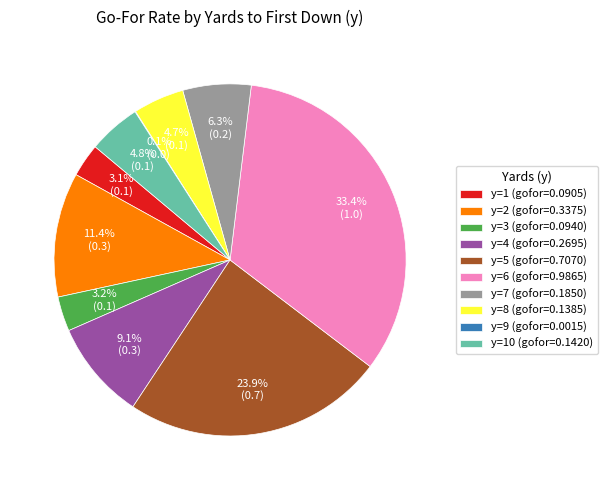

Which has a higher value, y=1 (gofor=0.0905) or y=6 (gofor=0.9865)?

y=6 (gofor=0.9865)